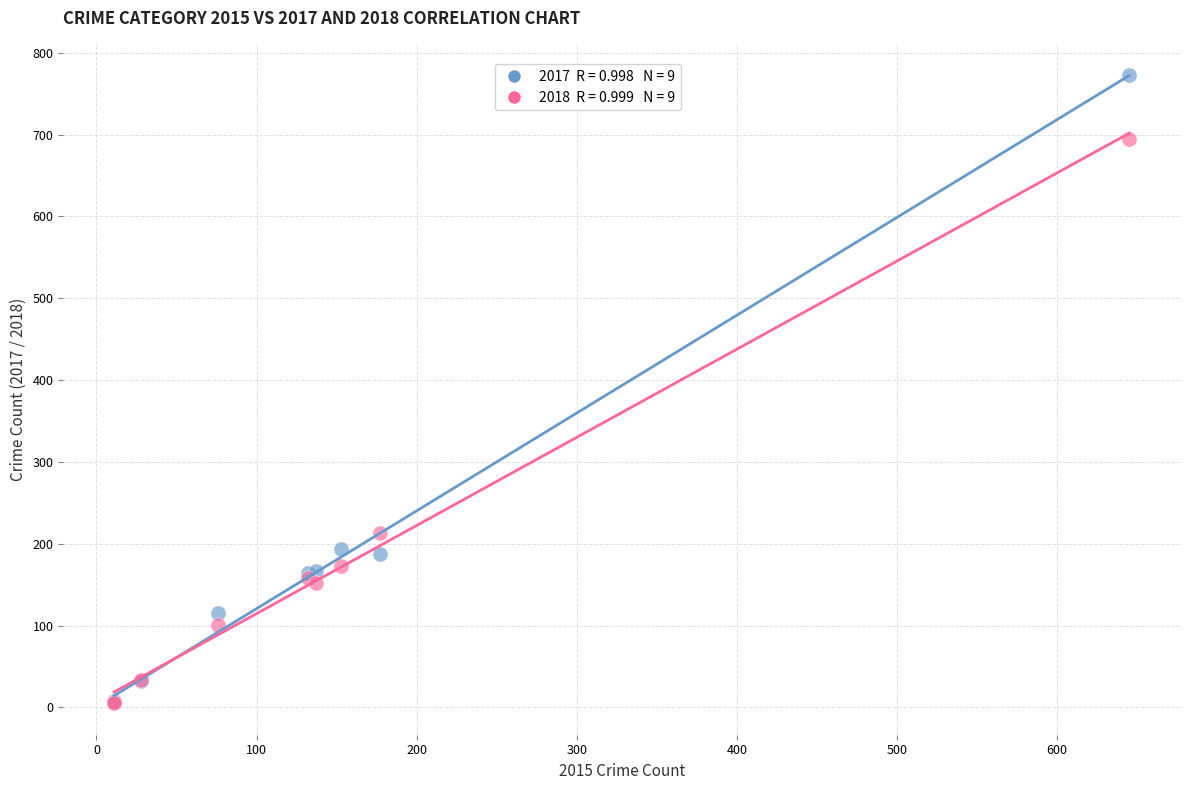

Across all series, what Y value is closest to 389?

213